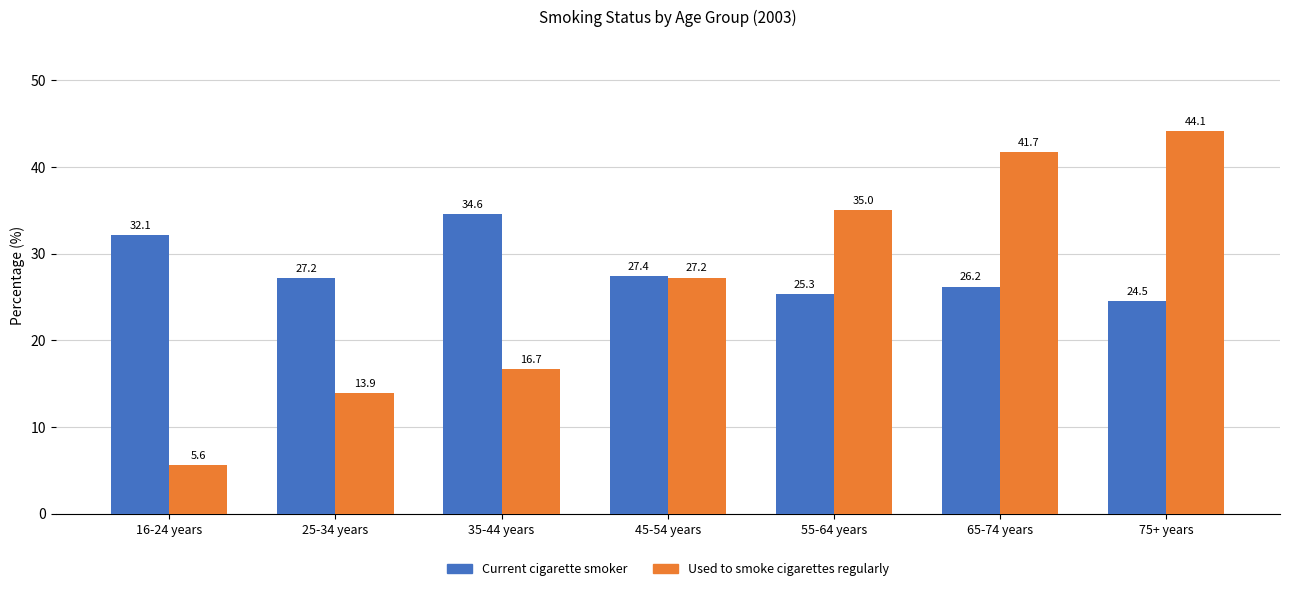

What is the minimum value shown in the chart?

5.6